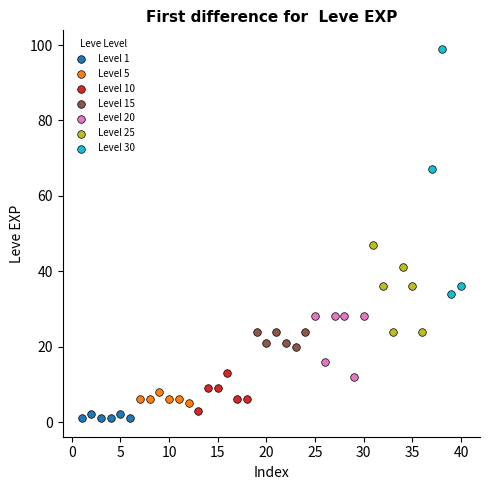

Which series has the largest Y range (max minus min)?

Level 30